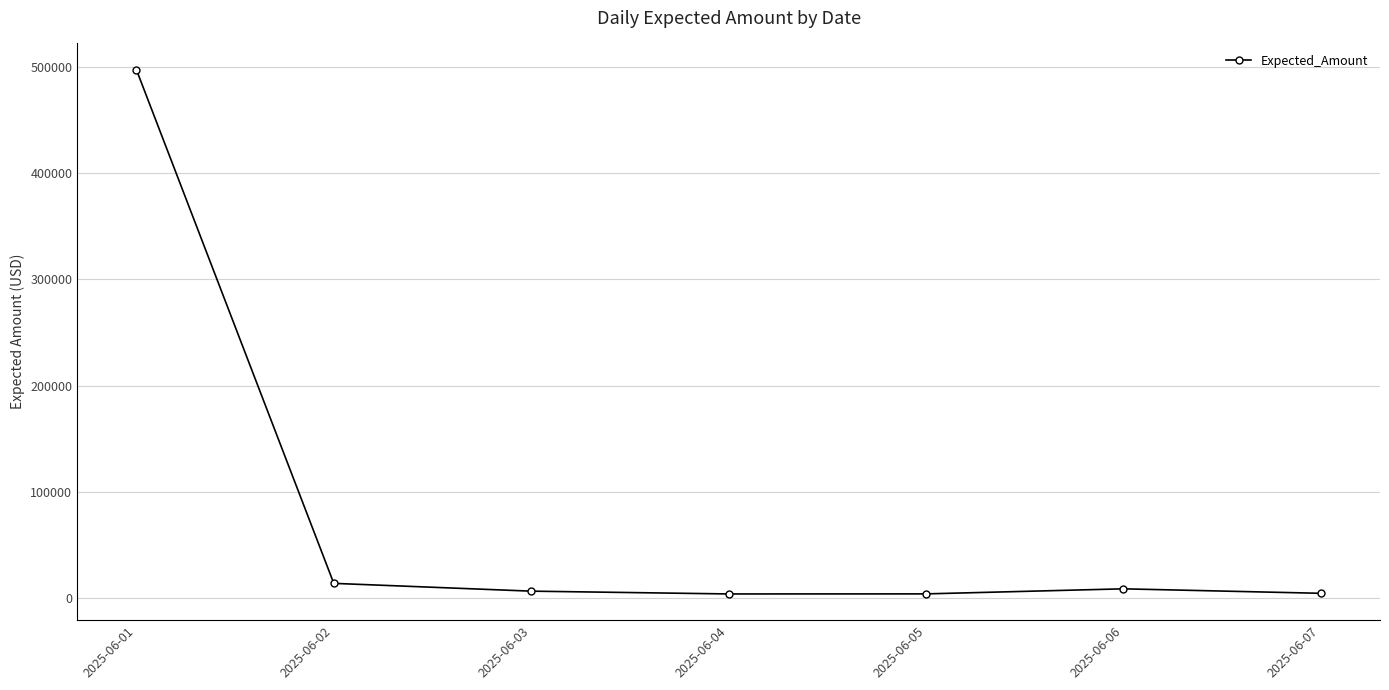

What is the sum of all values?

538672.0